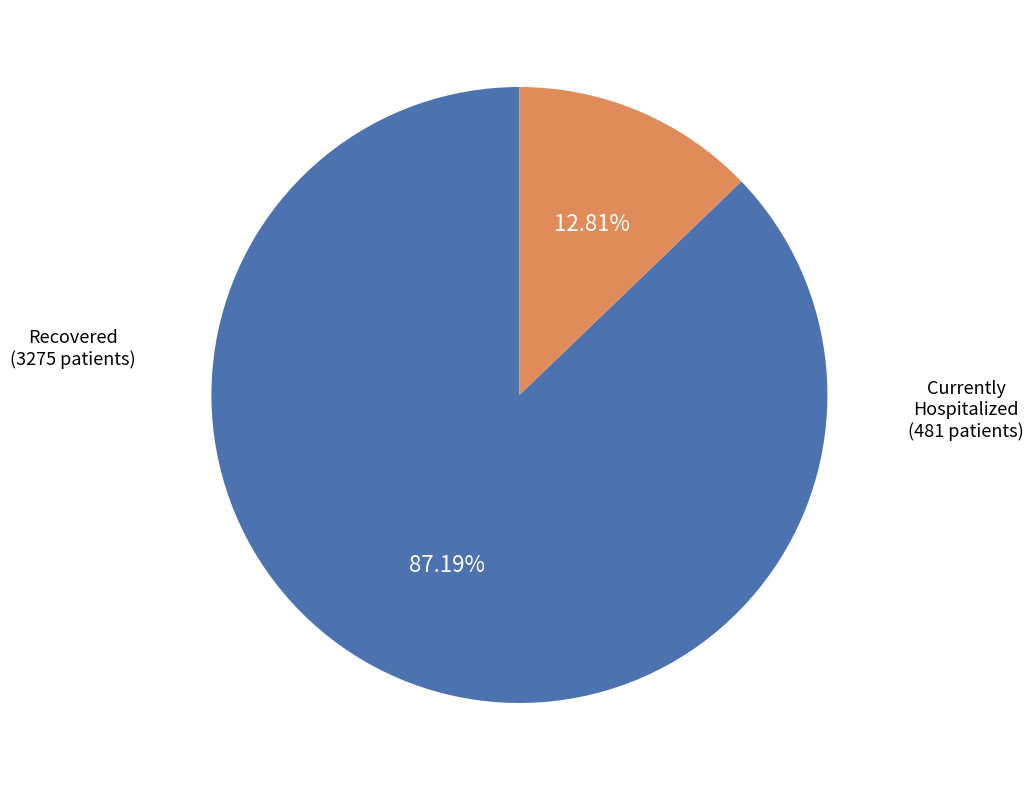

Is it true that Currently Hospitalized is 17% of the pie?

False